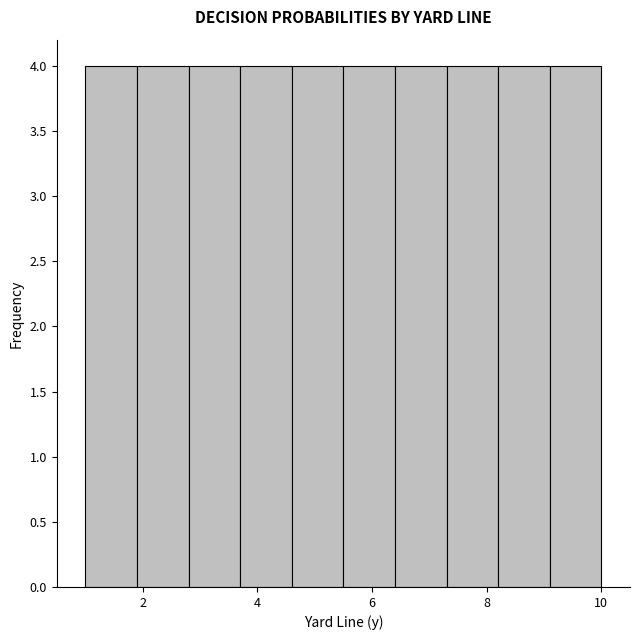

Reading left to right, list every bar in this chart as the range it spans on the x-axis followed by its height. Neither the bar edges nor the heights are printed on the chart, so give them approximately, as read against the axes.

1.0 to 1.9: 4
1.9 to 2.8: 4
2.8 to 3.7: 4
3.7 to 4.6: 4
4.6 to 5.5: 4
5.5 to 6.4: 4
6.4 to 7.3: 4
7.3 to 8.2: 4
8.2 to 9.1: 4
9.1 to 10.0: 4